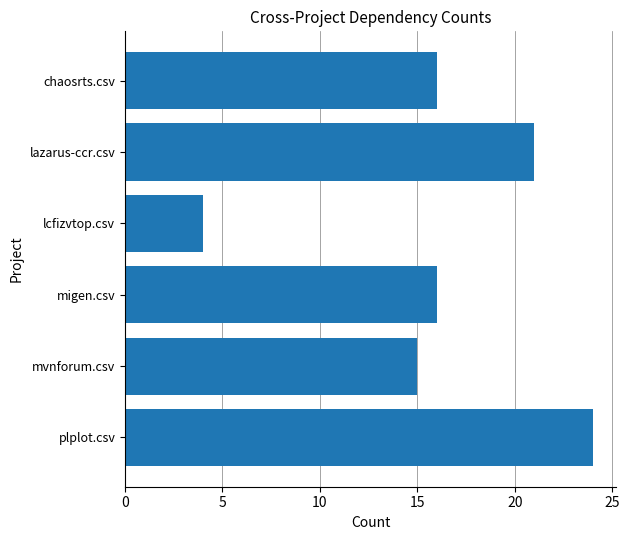

Between plplot.csv and mvnforum.csv, which is larger?

plplot.csv